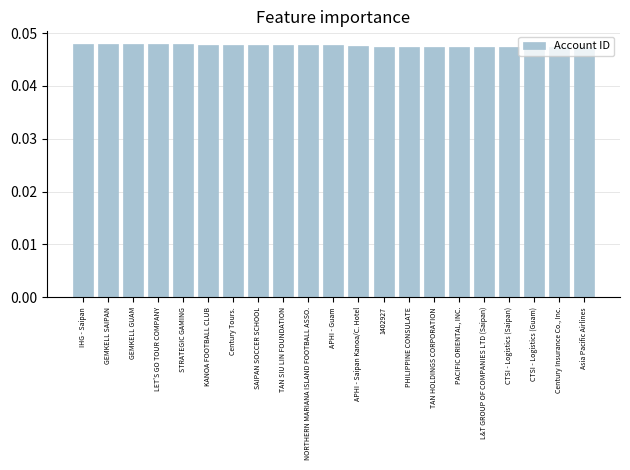

What is the sum of all values?

1.0